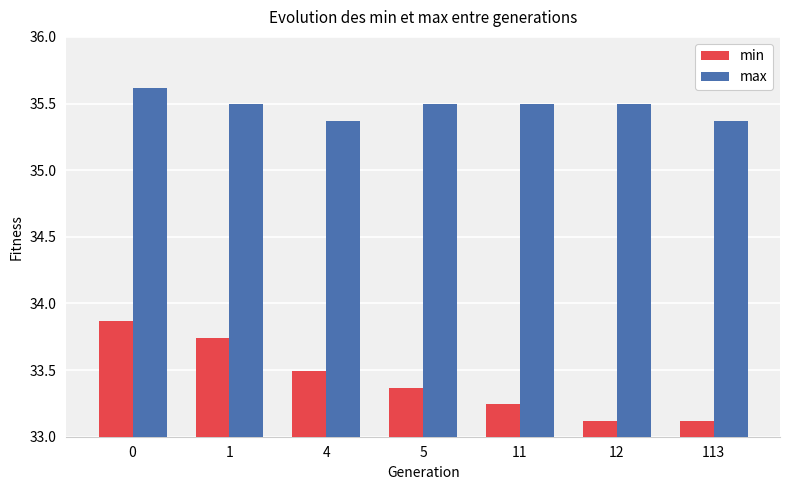

How many min values are between 33 and 34?

7